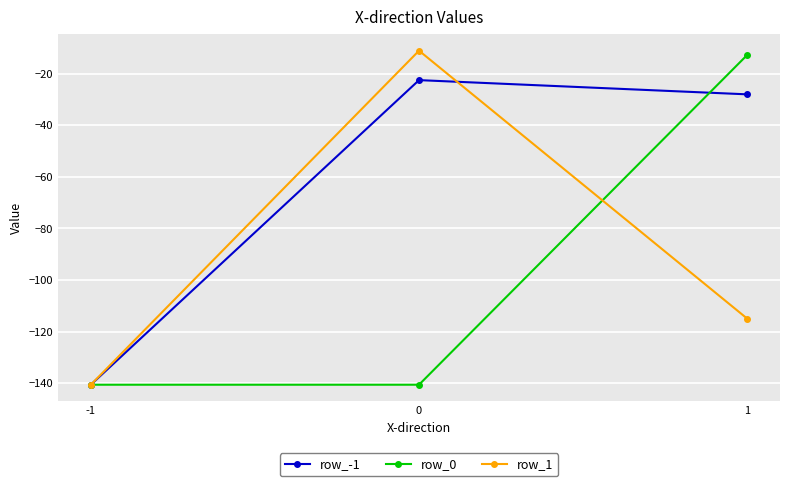

What is the difference between the row_-1 values at 1 and 0?

5.5